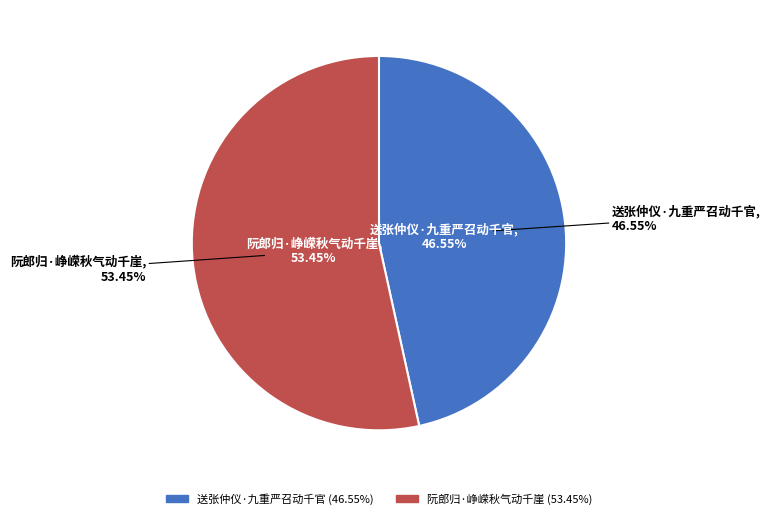

What percentage is the 送张仲仪·九重严召动千官 slice, to the nearest percent?

47%